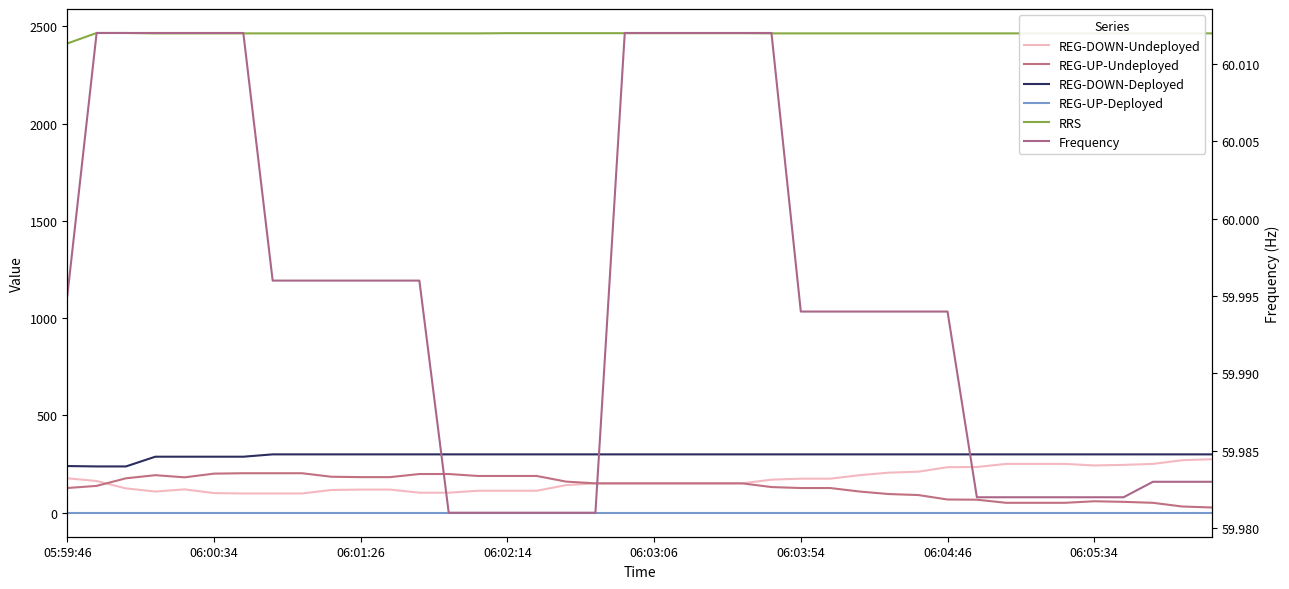

Does the chart display data point markers on the line(s)?

No